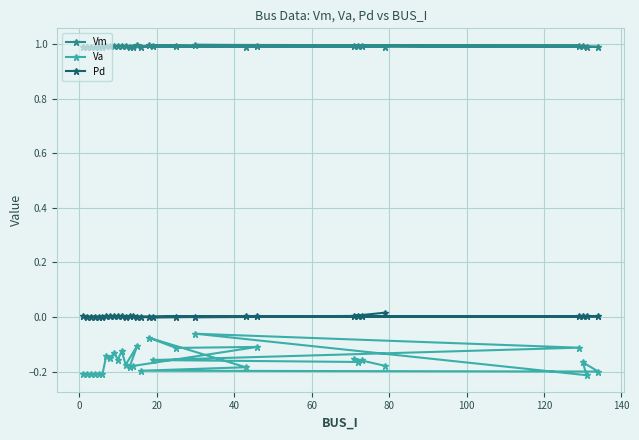

How many Pd values are between 0 and 1?

30